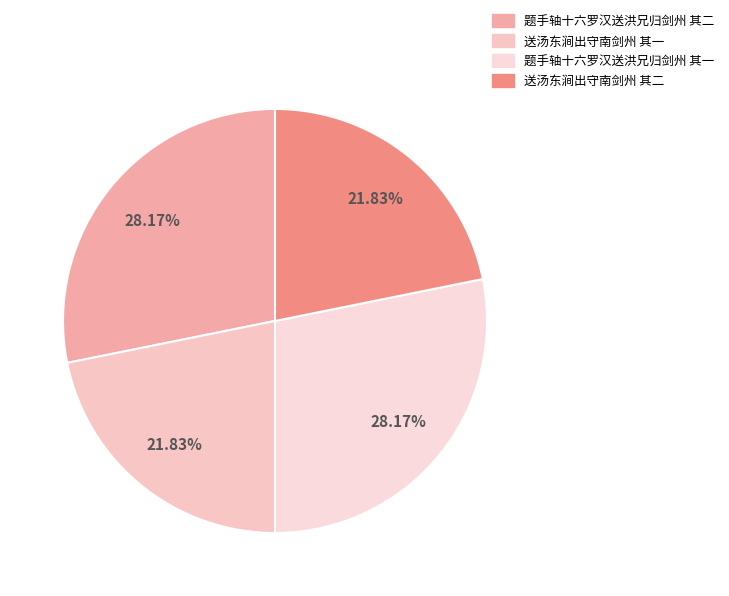

What percentage is the 送汤东涧出守南剑州 其一 slice, to the nearest percent?

22%